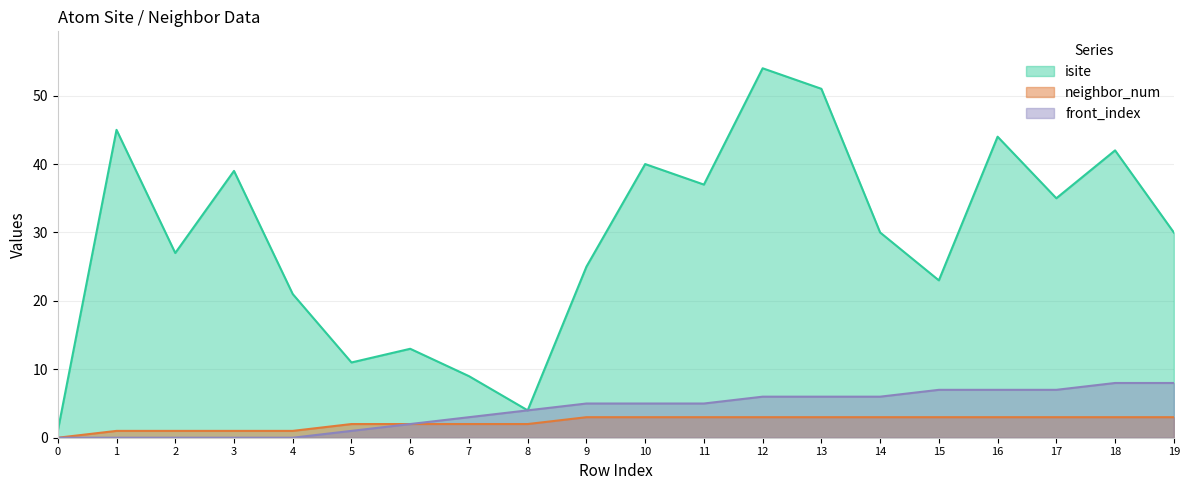

What is the spread (max minus min) of values at 15?

20